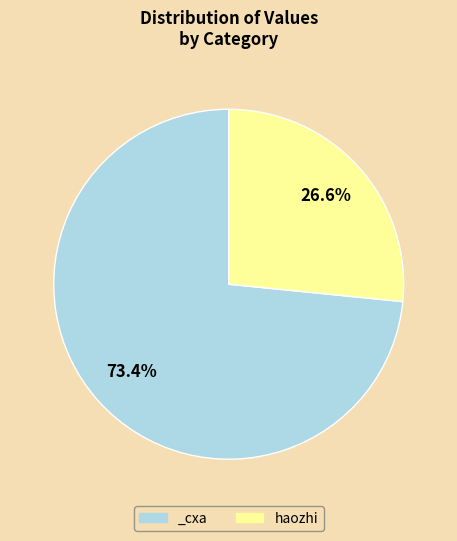

Is the sum of _cxa and haozhi greater than half?

Yes